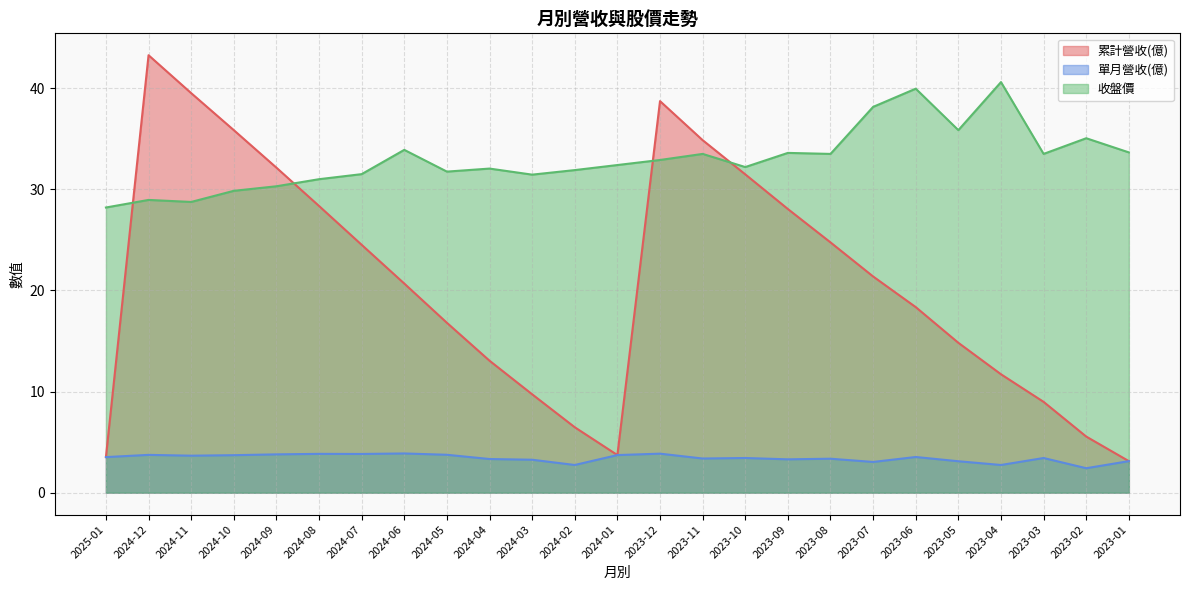

Where is the first local maximum for 單月營收(億)?

2024-12